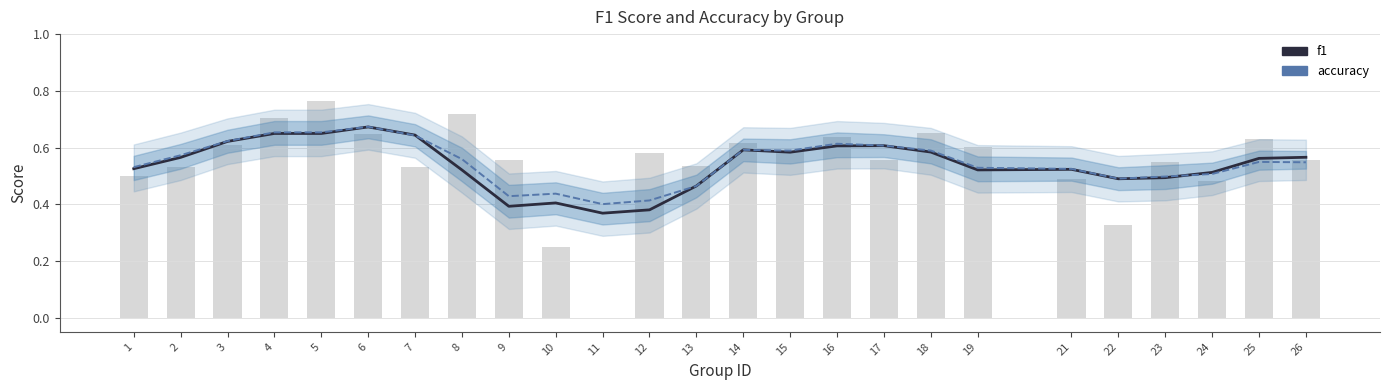

Reading left to right, extract all data points from this chart.

f1: 1=0.5	2=0.6	3=0.6	4=0.6	5=0.6	6=0.7	7=0.6	8=0.5	9=0.4	10=0.4	11=0.4	12=0.4	13=0.5	14=0.6	15=0.6	16=0.6	17=0.6	18=0.6	19=0.5	21=0.5	22=0.5	23=0.5	24=0.5	25=0.6	26=0.6
accuracy: 1=0.5	2=0.6	3=0.6	4=0.7	5=0.7	6=0.7	7=0.6	8=0.6	9=0.4	10=0.4	11=0.4	12=0.4	13=0.5	14=0.6	15=0.6	16=0.6	17=0.6	18=0.6	19=0.5	21=0.5	22=0.5	23=0.5	24=0.5	25=0.5	26=0.5